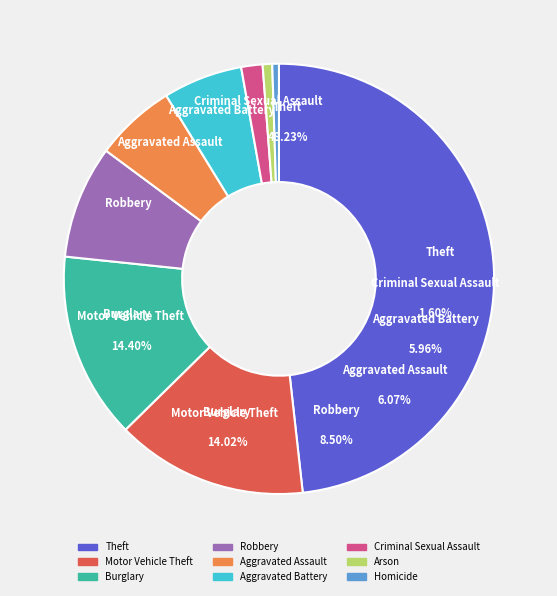

True or false: Arson accounts for 6% of the total.

False